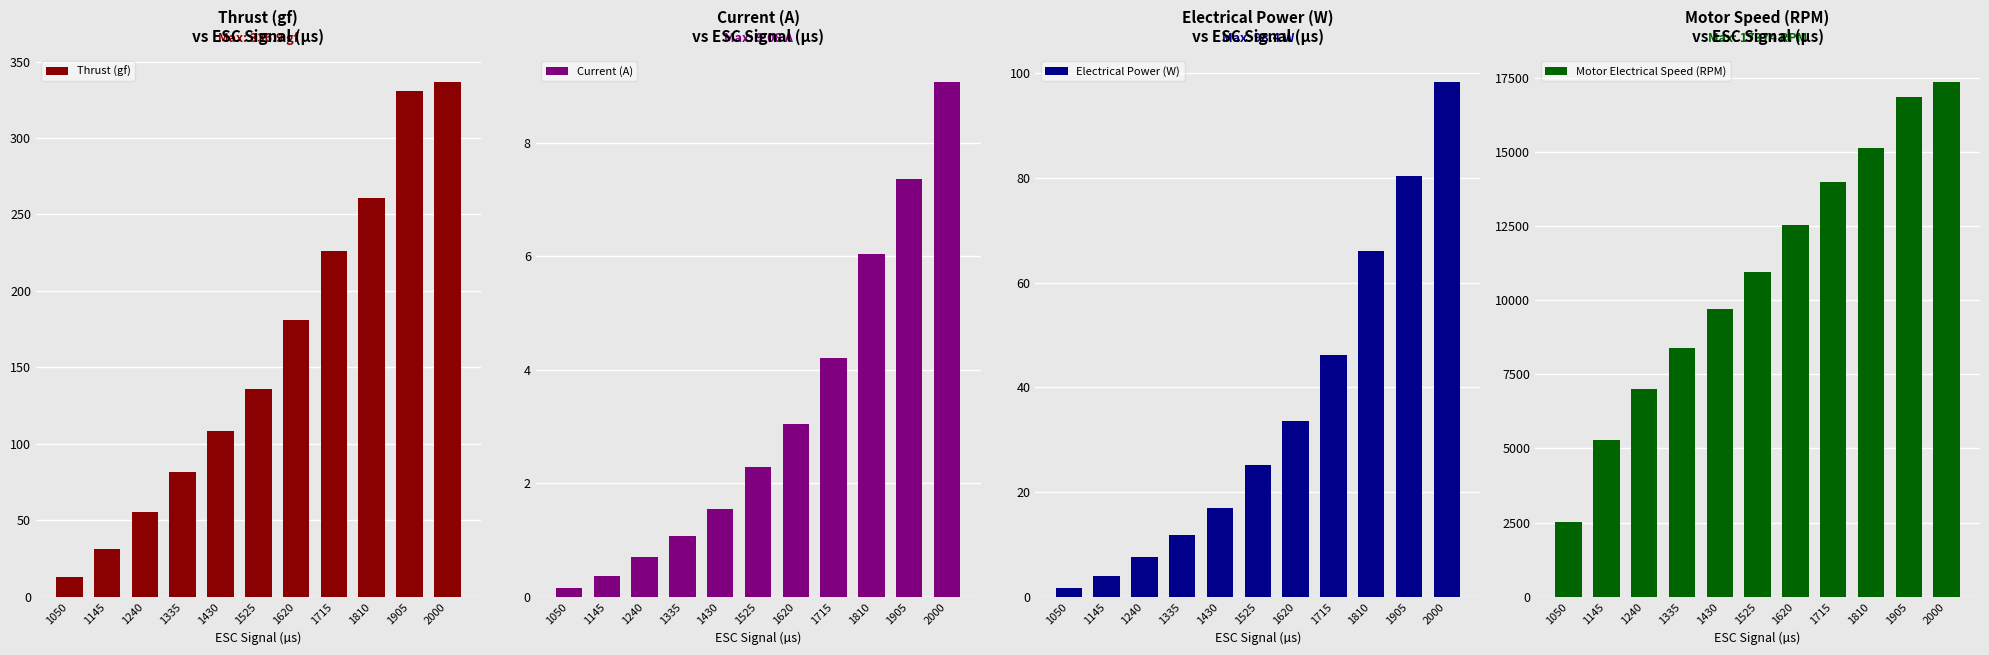

What is the average value of the Current (A) series?

3.3